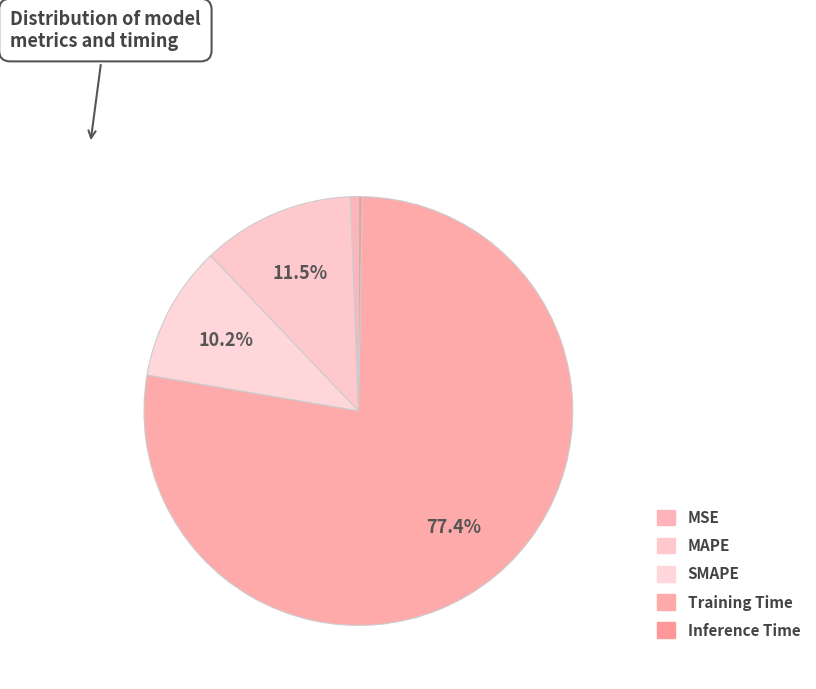

How many slices are in this pie chart?

5